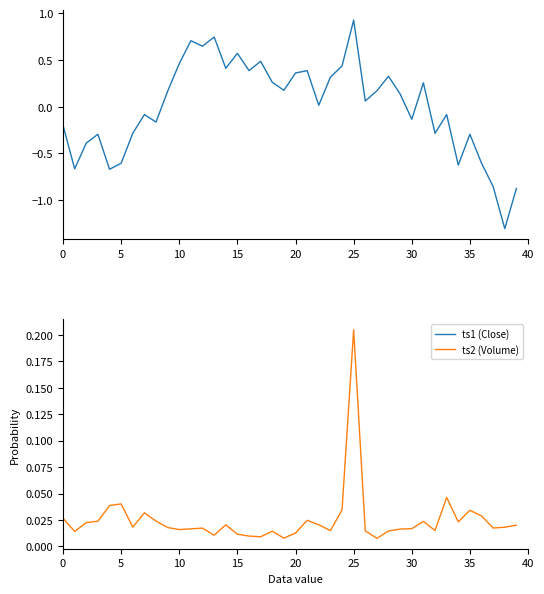

How many data points does each series have?

40